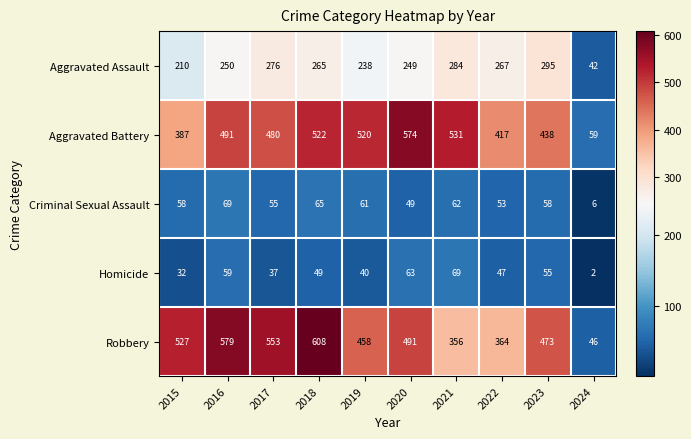

Where does the Robbery series first go above 491?

2015